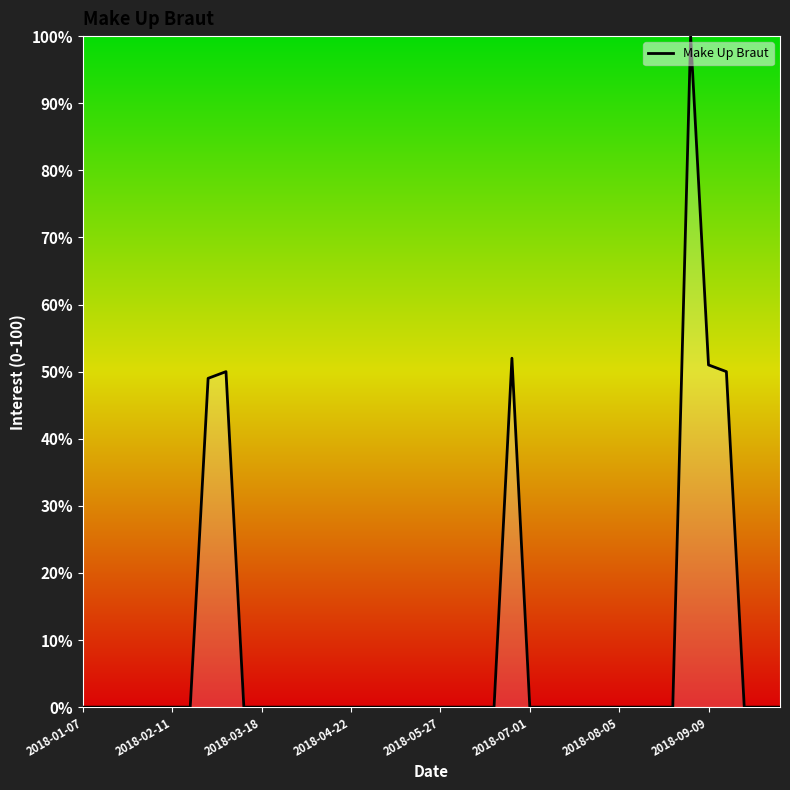

What is the sum of all values?

352